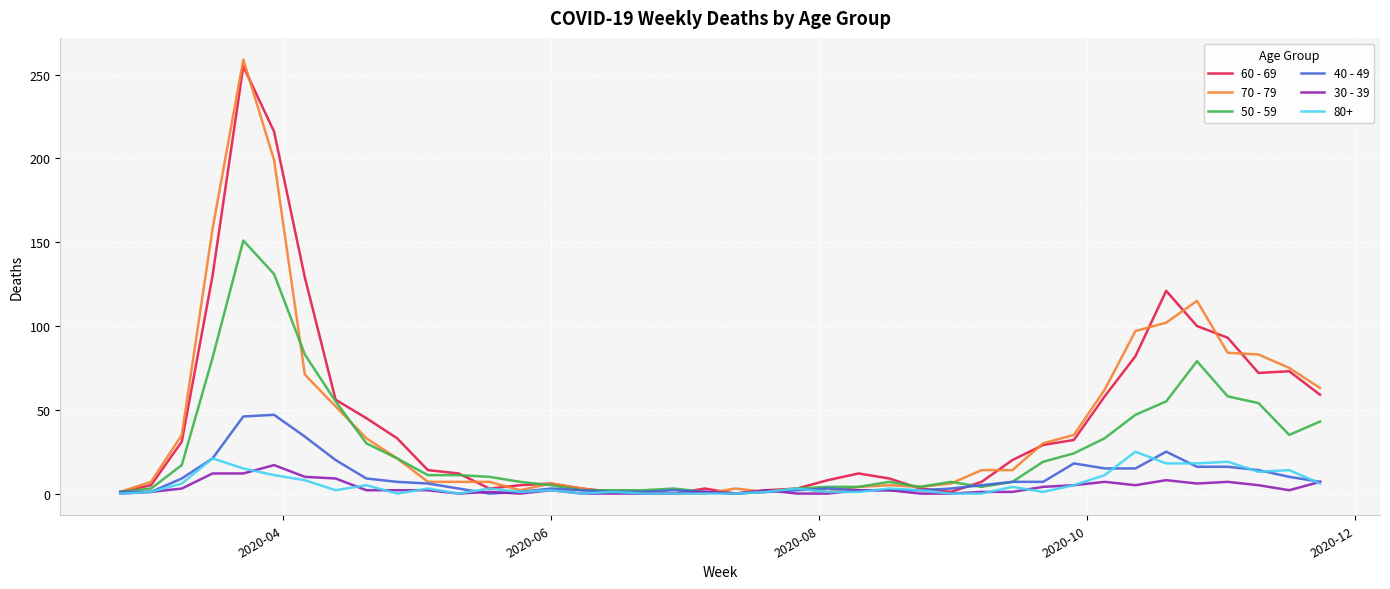

What is the greatest value displayed?

259